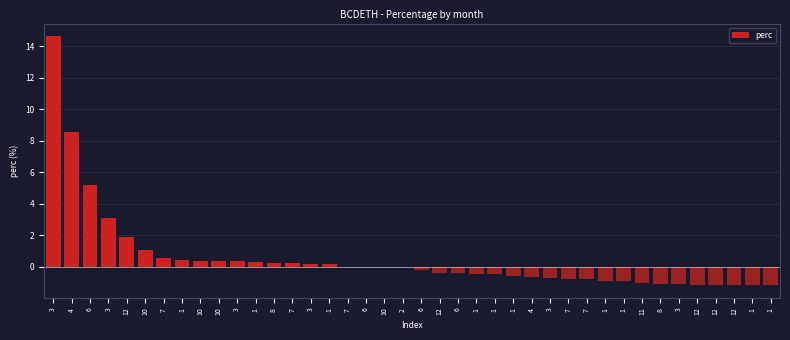

Count the number of categories in the chart.

40